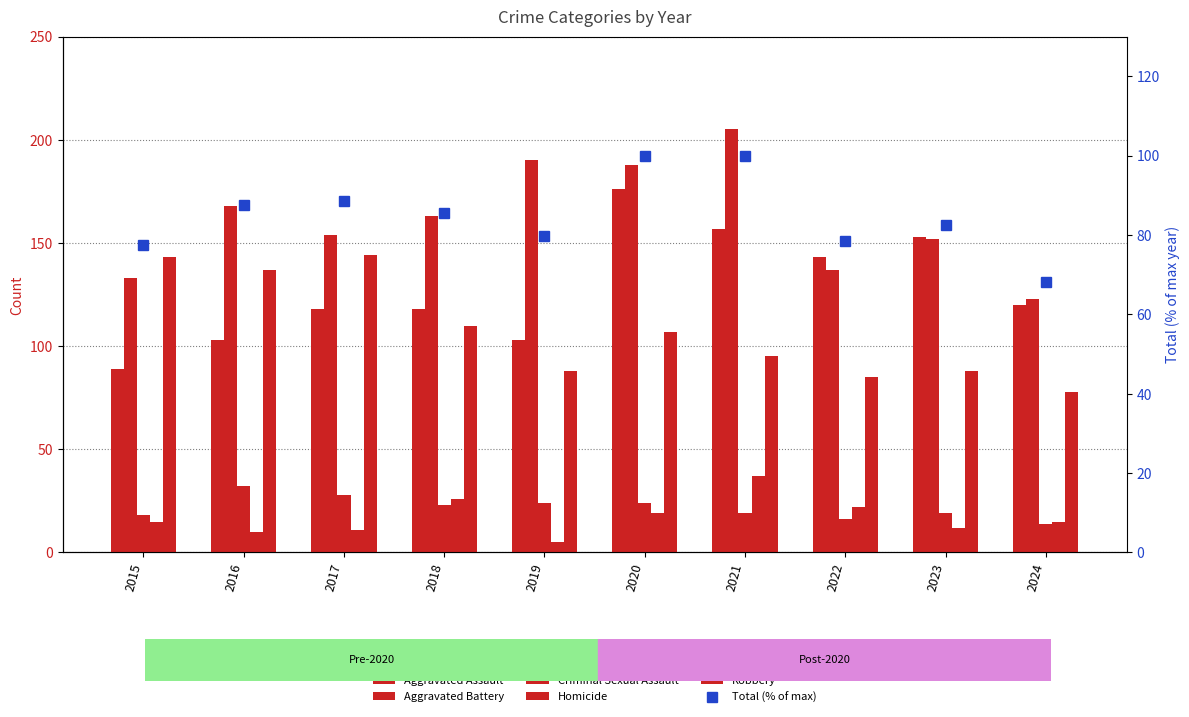

How many groups of bars are there?

10